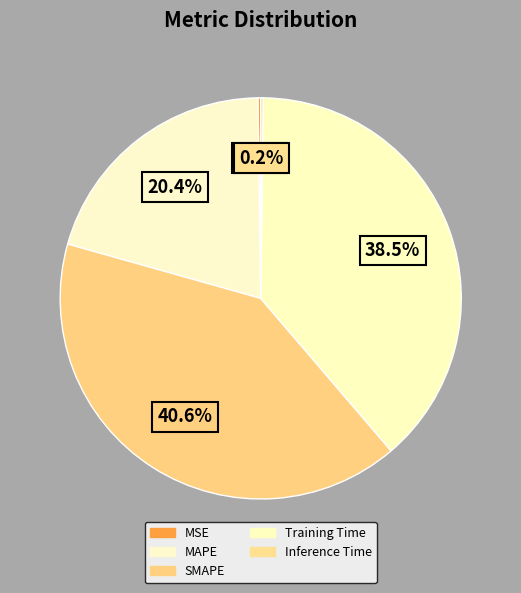

True or false: MSE accounts for 0% of the total.

True